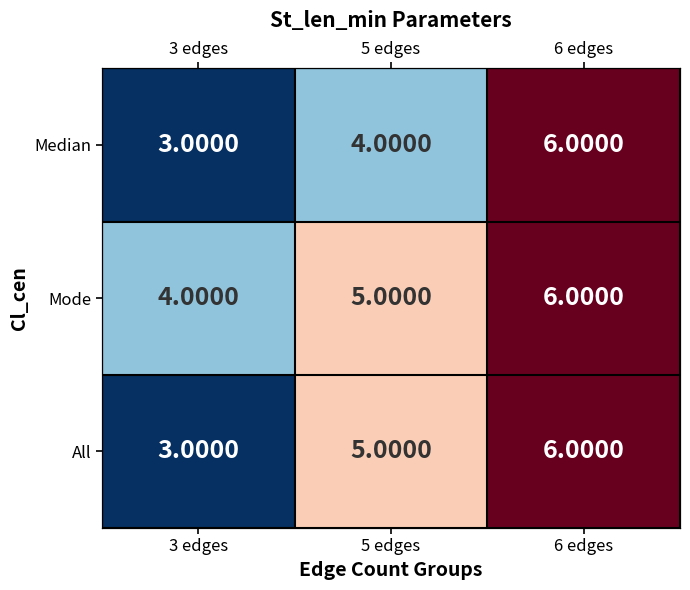

Between 3 edges and 6 edges, which is larger?

6 edges